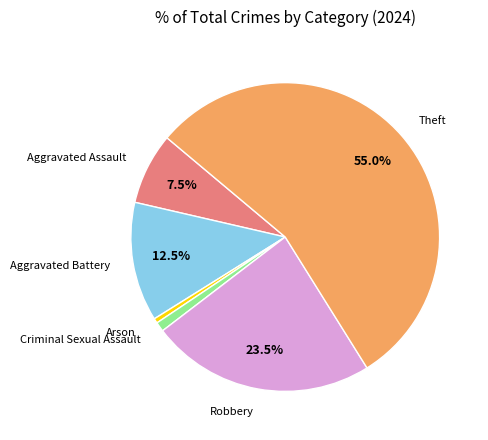

Is there a majority slice in this chart?

Yes